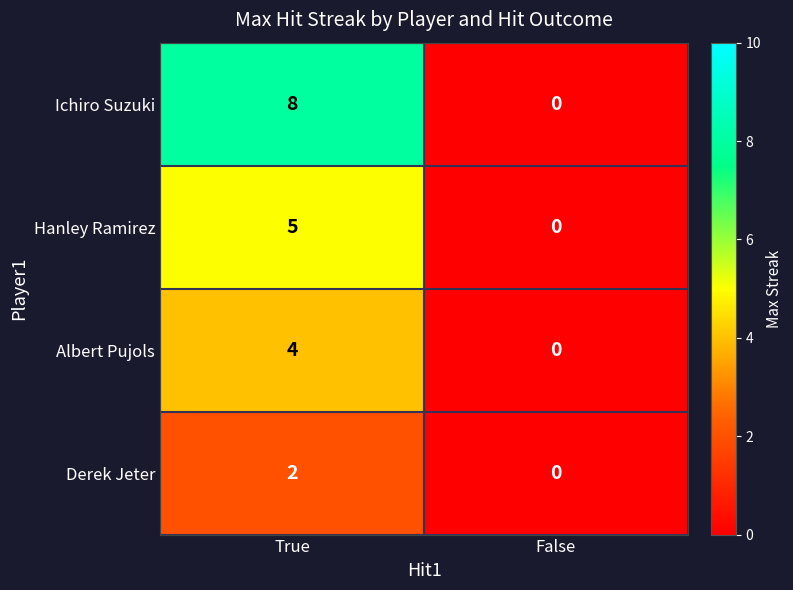

What is the difference between the Hanley Ramirez values at False and True?

5